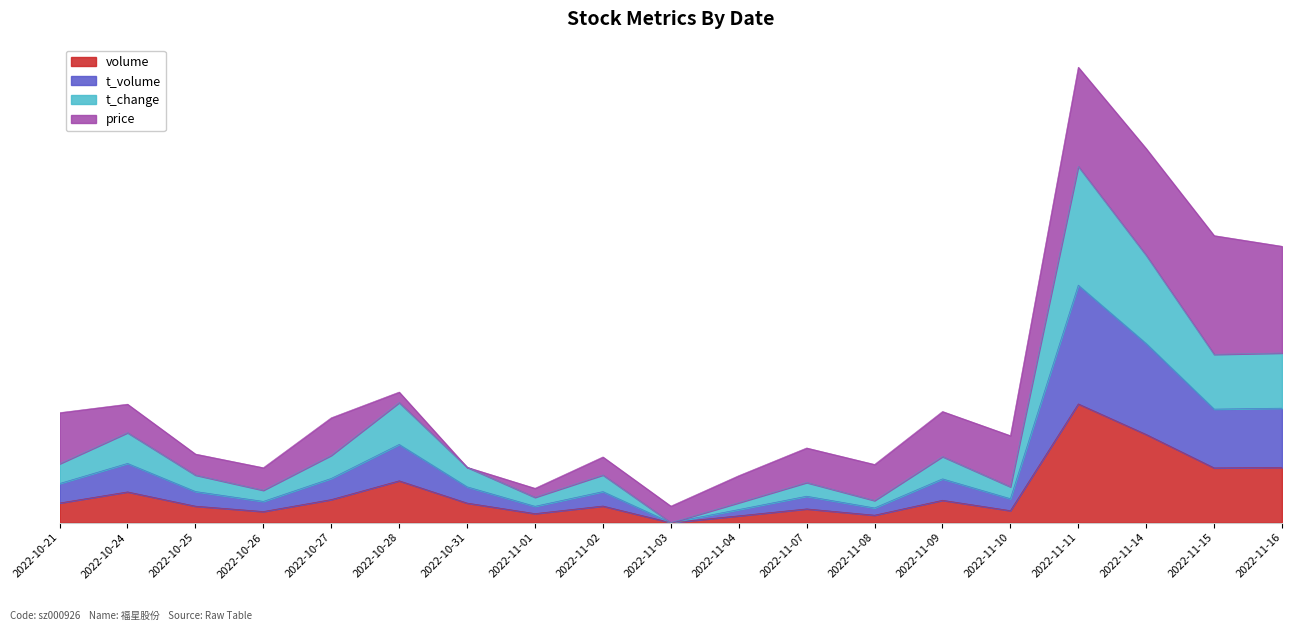

True or false: t_volume and volume intersect in this chart.

False